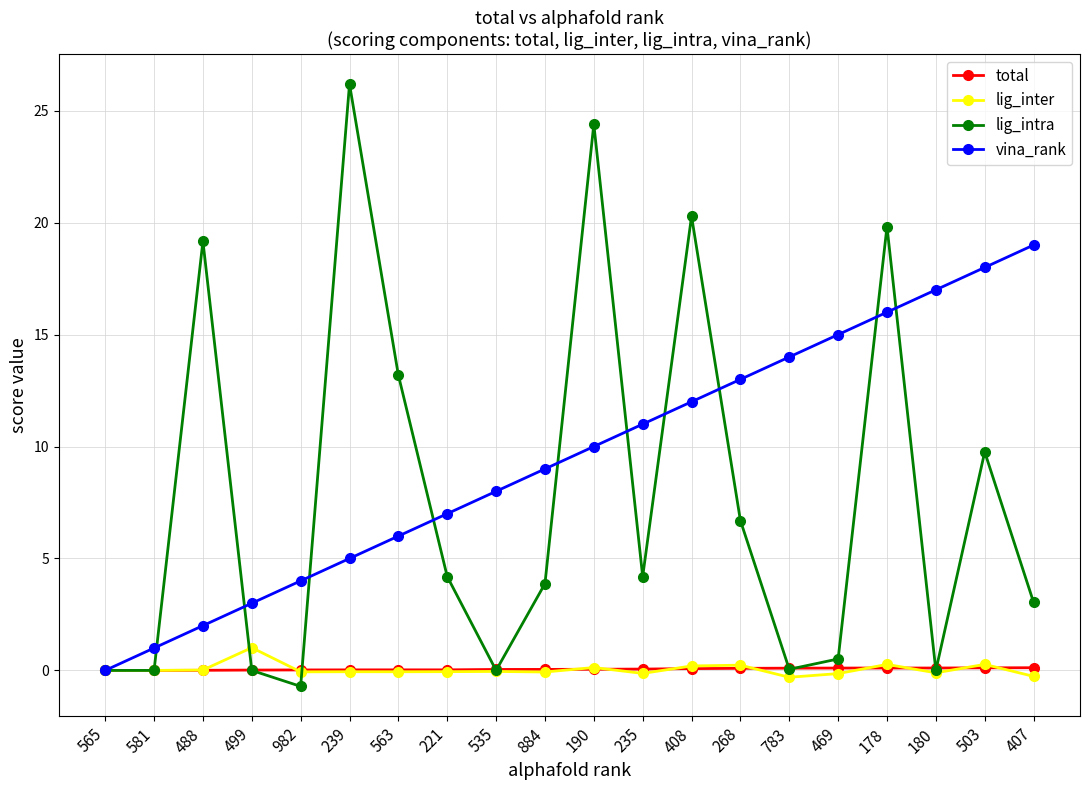

Between 563 and 469, which series saw the biggest shift?

lig_intra